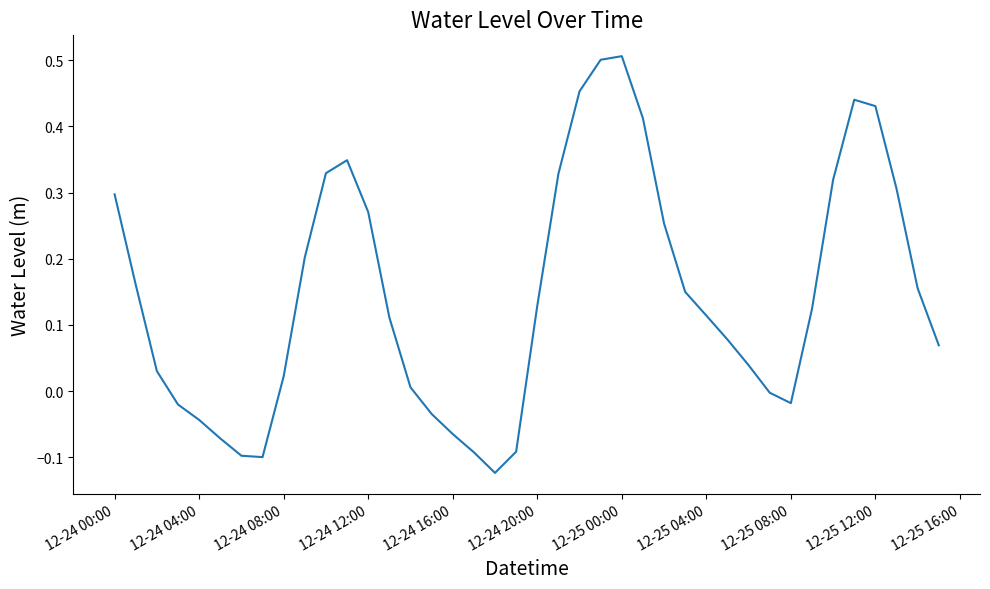

What is the difference between the maximum and minimum values?

0.6